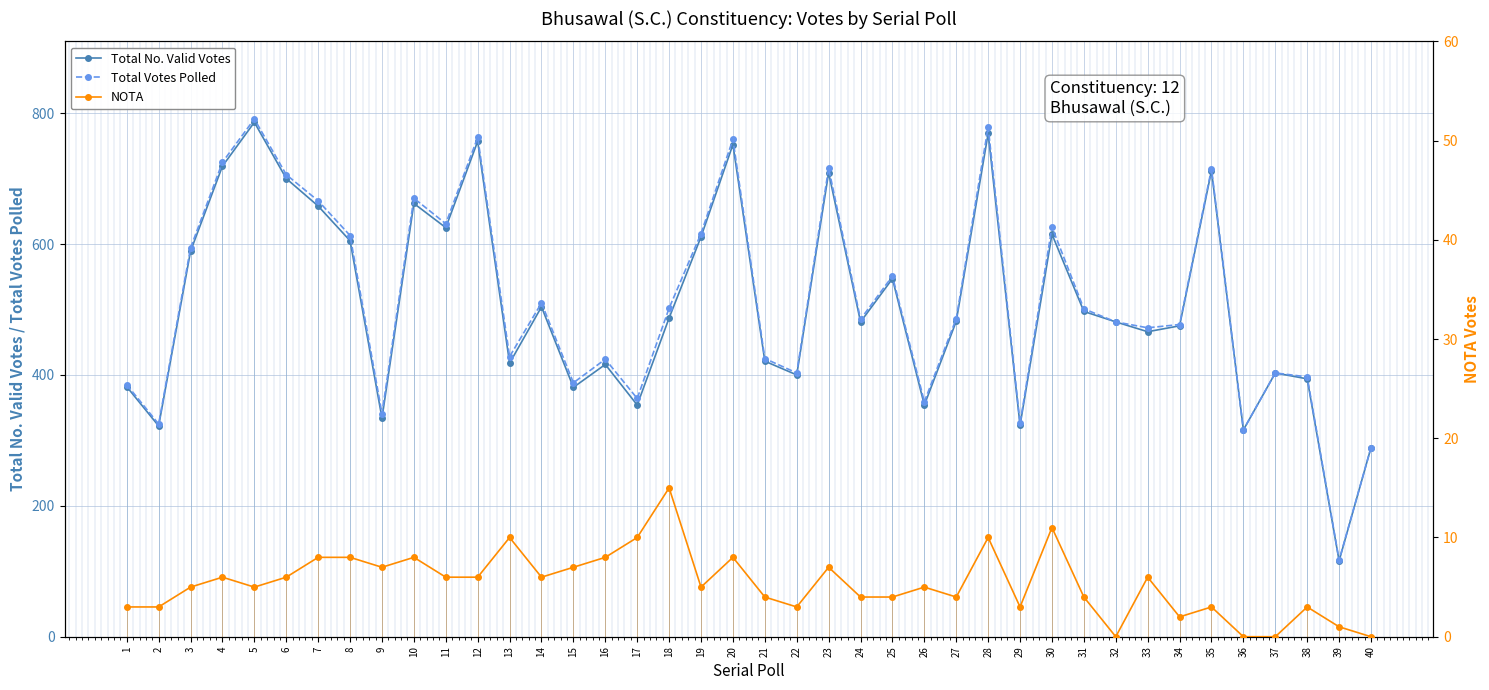

Is it true that Total No. Valid Votes equals 382 at 1?

True